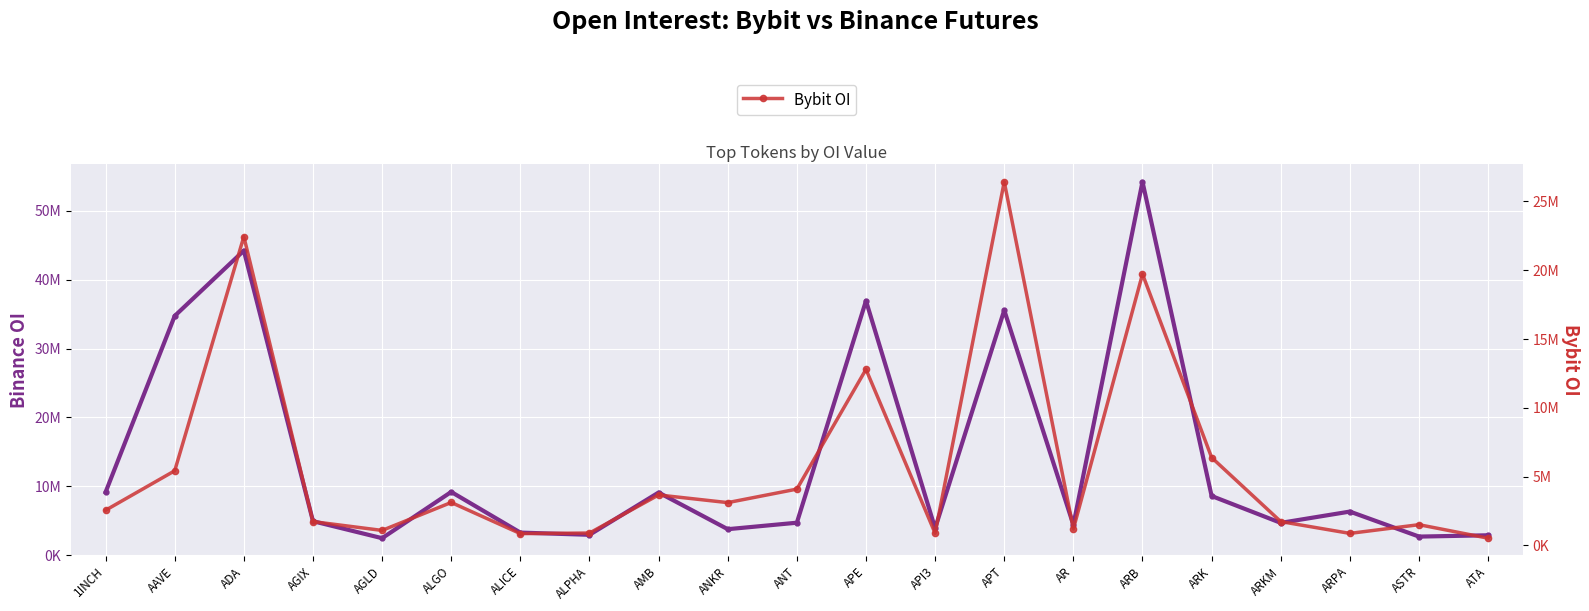

What is the label of the 6th point from the left?

ALGO